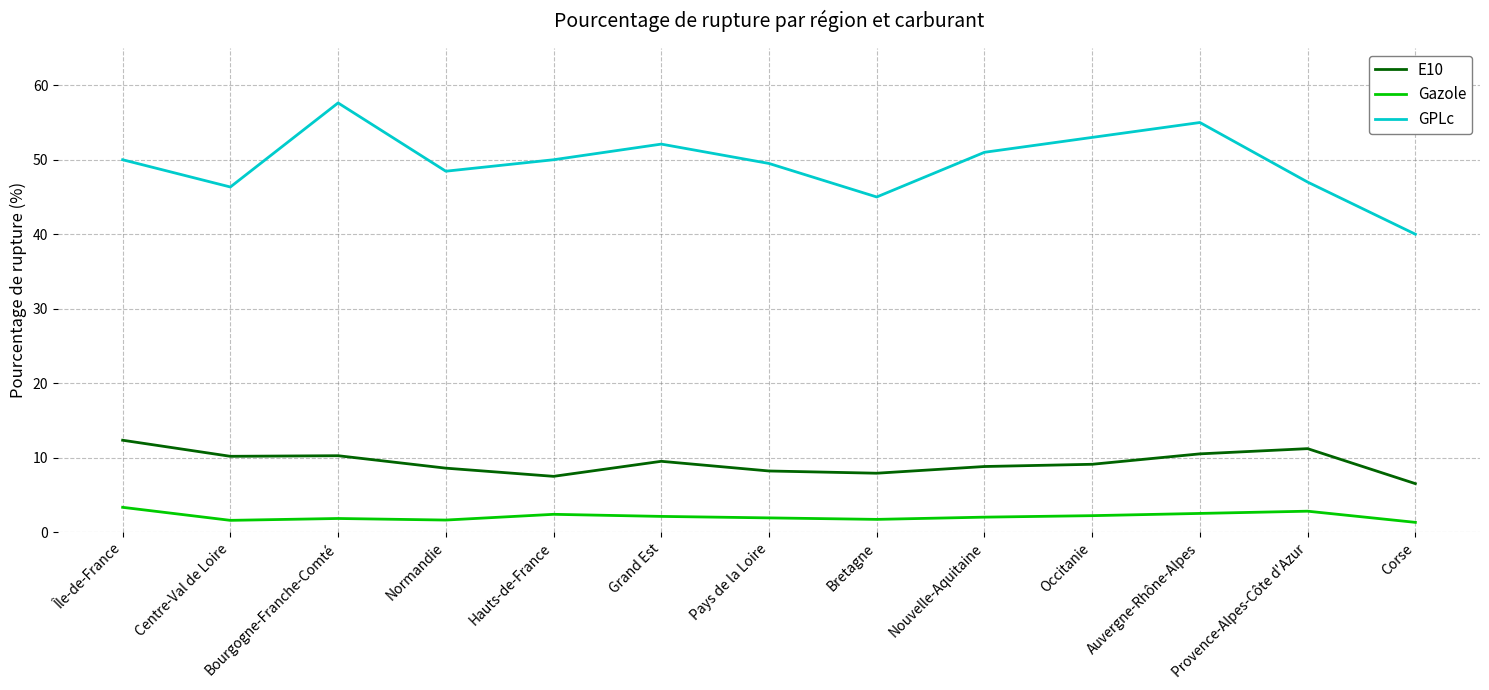

At which label does E10 reach its minimum?

Corse